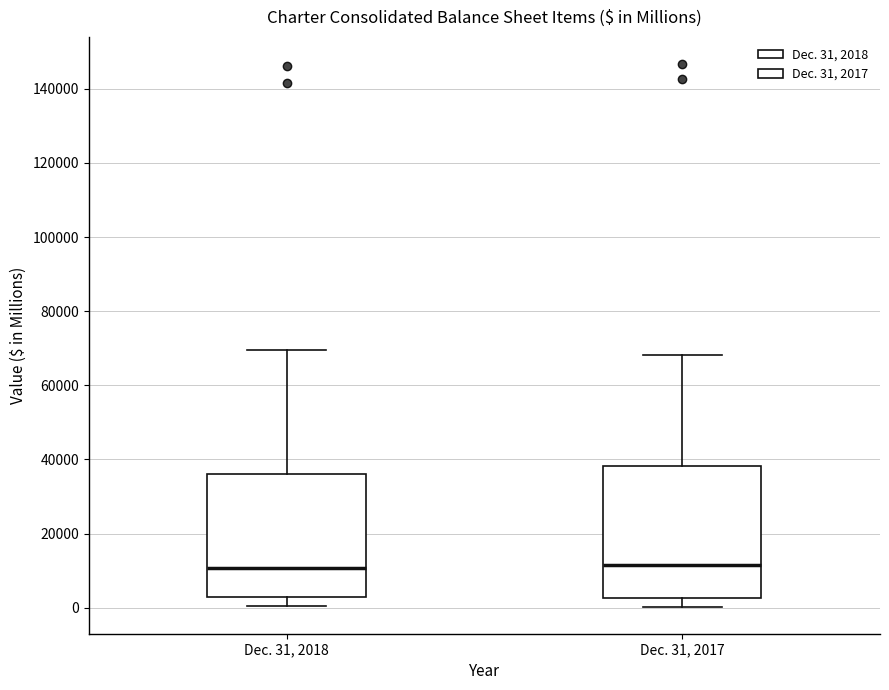

Reading left to right, transcribe this box plot: for each box, give where its median line is, the range the box spans, and where its two whiskers end, as read against the y-axis. The values are not printed on the chart, so give them approximately, as read against the axis.

Dec. 31, 2018: median 10000, box 2000 to 36000, whiskers 0 to 70000
Dec. 31, 2017: median 12000, box 2000 to 38000, whiskers 0 to 68000